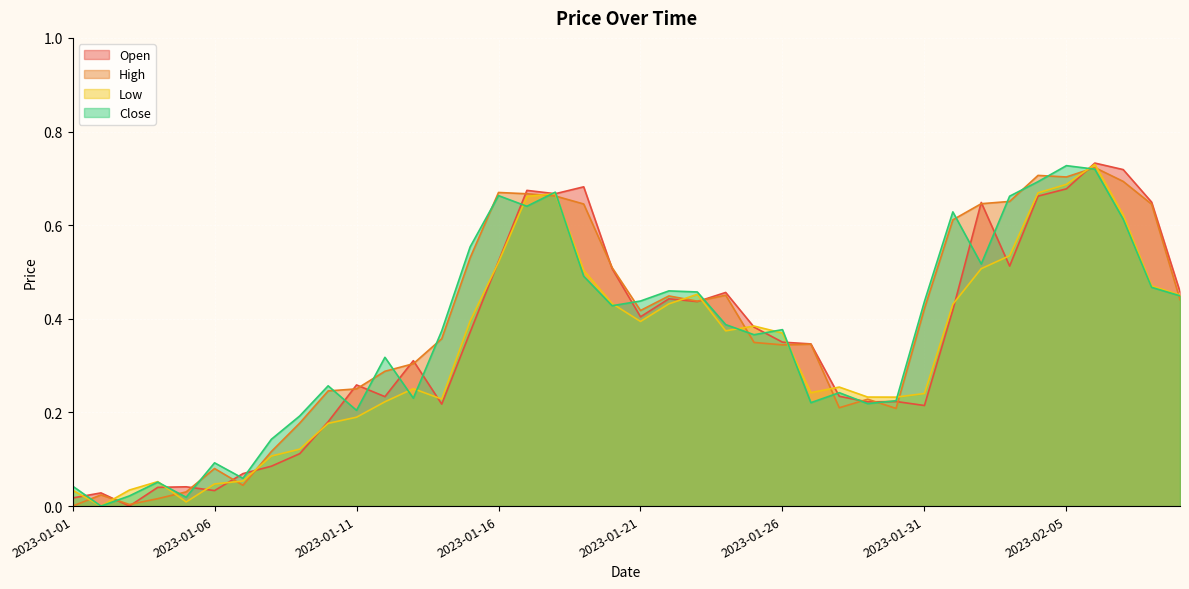

Which label corresponds to the largest value in the chart?

2023-02-06